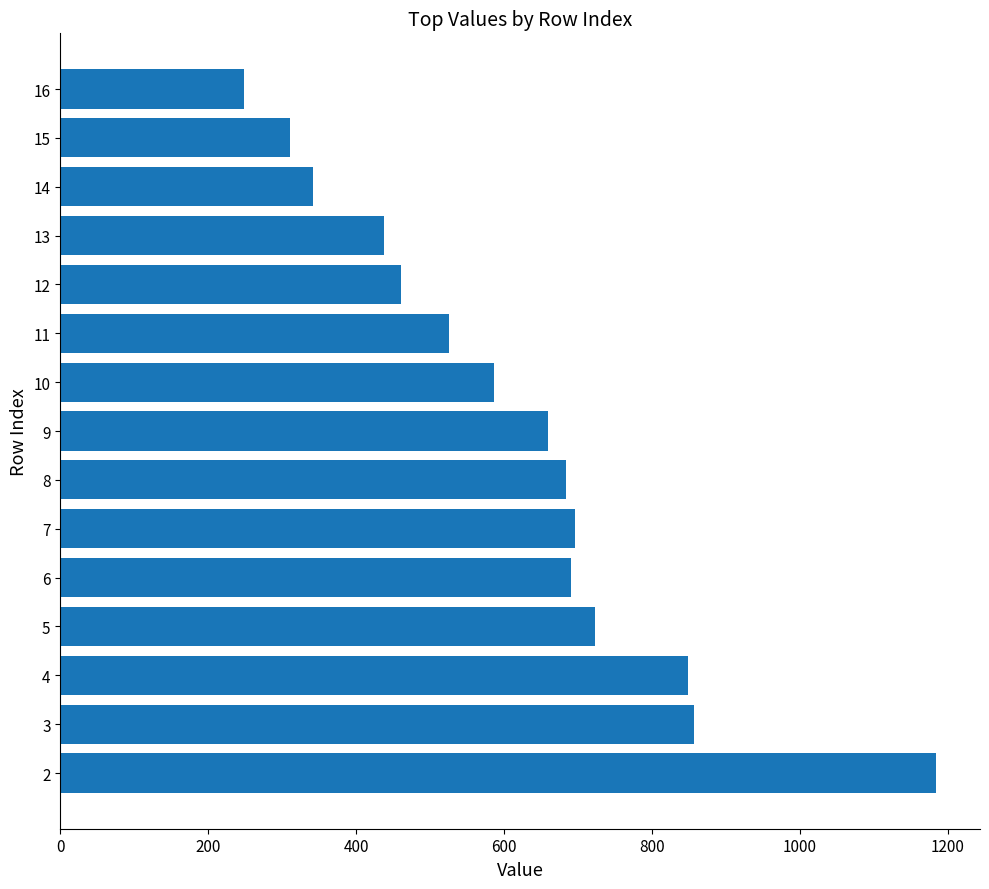

What is the difference between the maximum and minimum values?

935